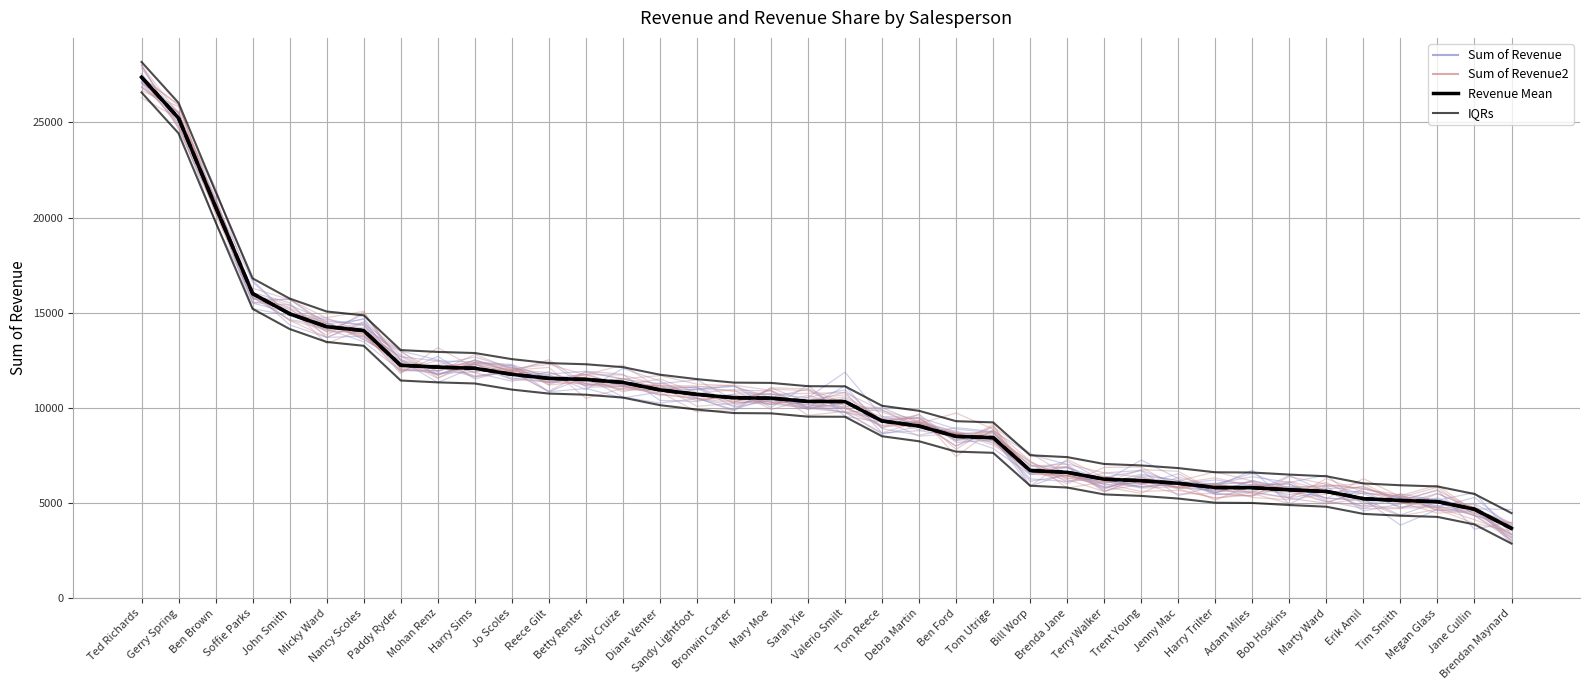

What is the label of the 21st point from the left?

Tom Reece